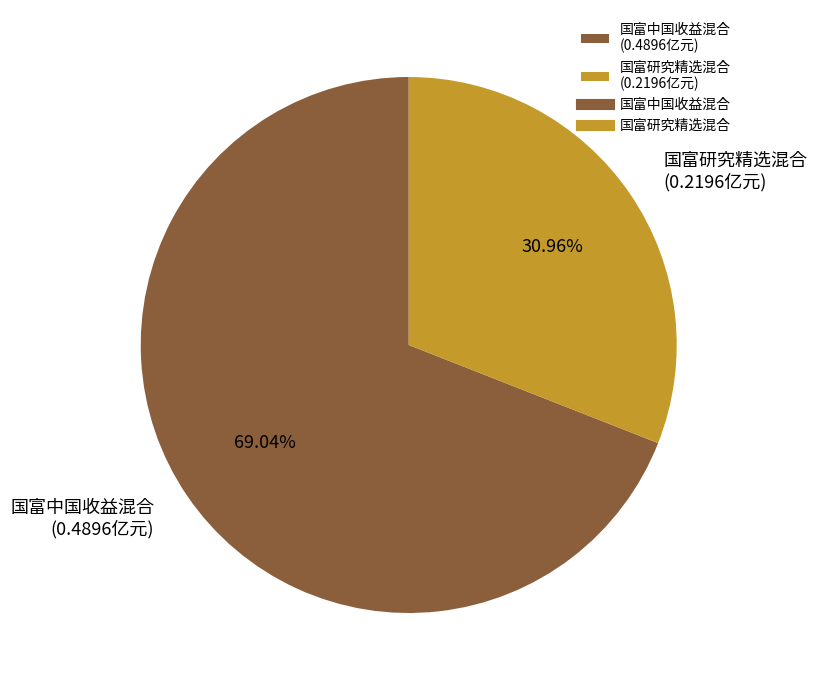

Which slice is the largest?

国富中国收益混合